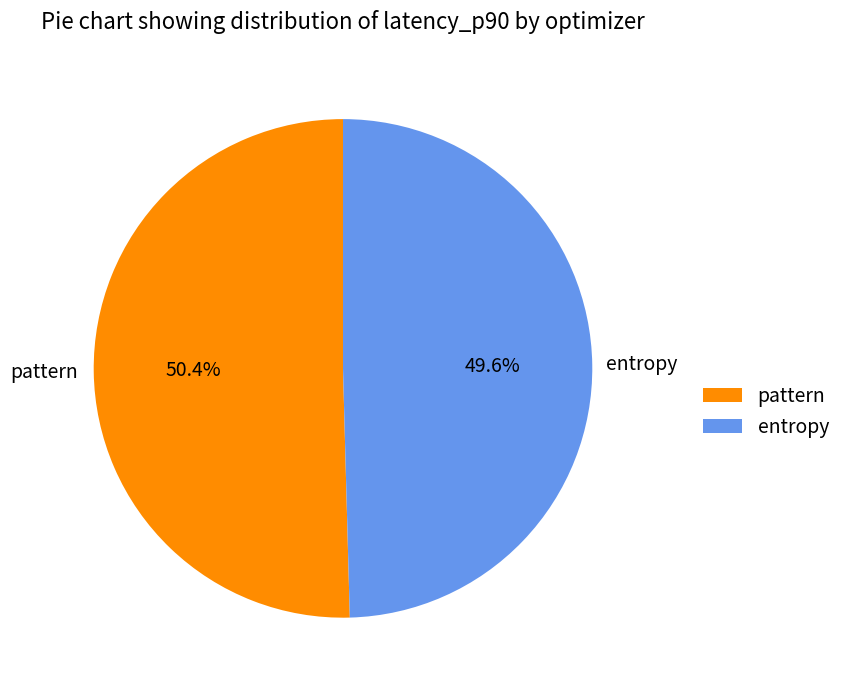

Which category accounts for the majority?

pattern